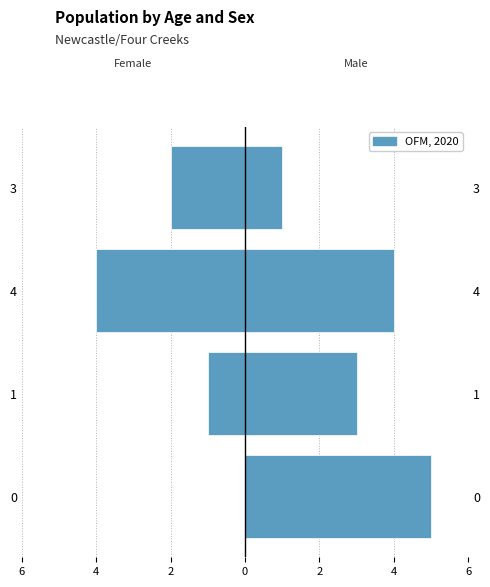

What is the sum of all col_1 values?

13